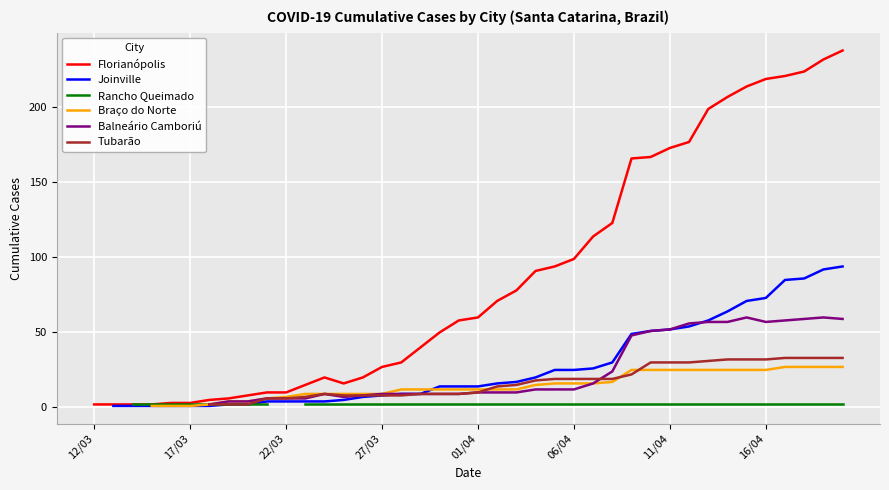

True or false: Florianópolis has more than 2 points higher than both neighbors.

False